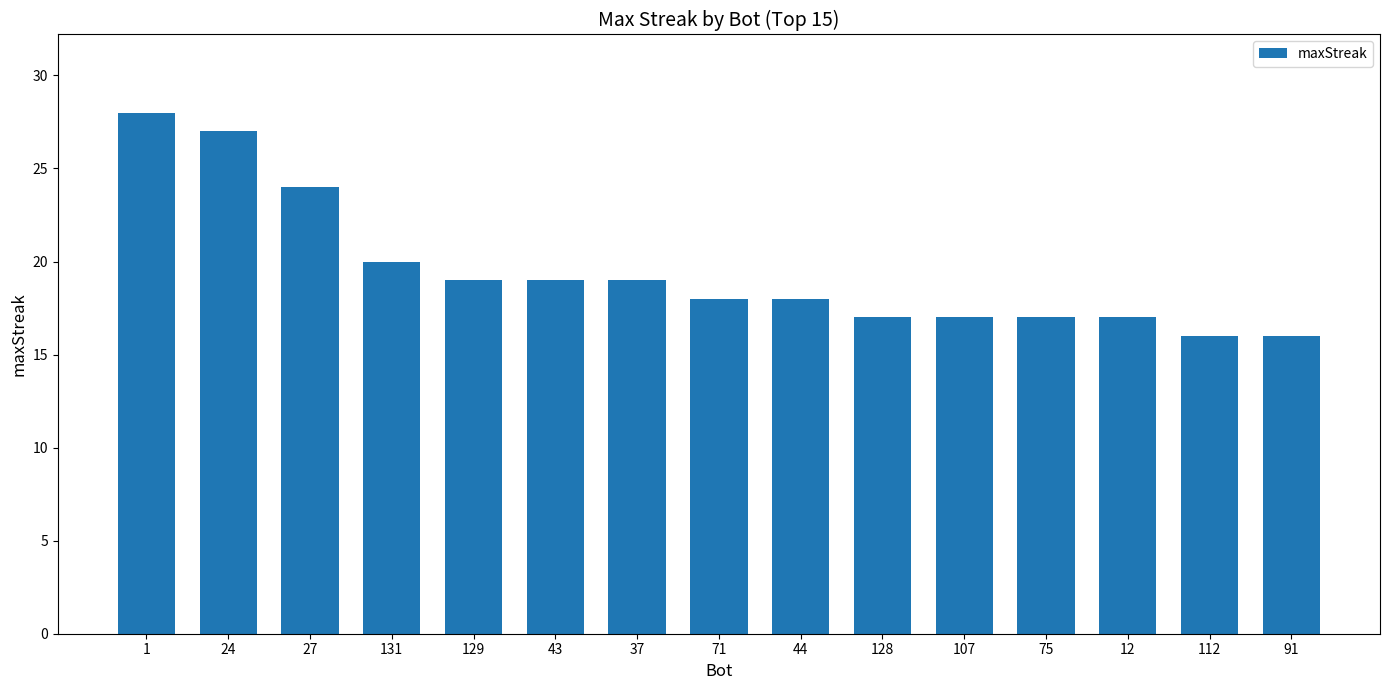

What is the difference between the second highest and minimum values?

11